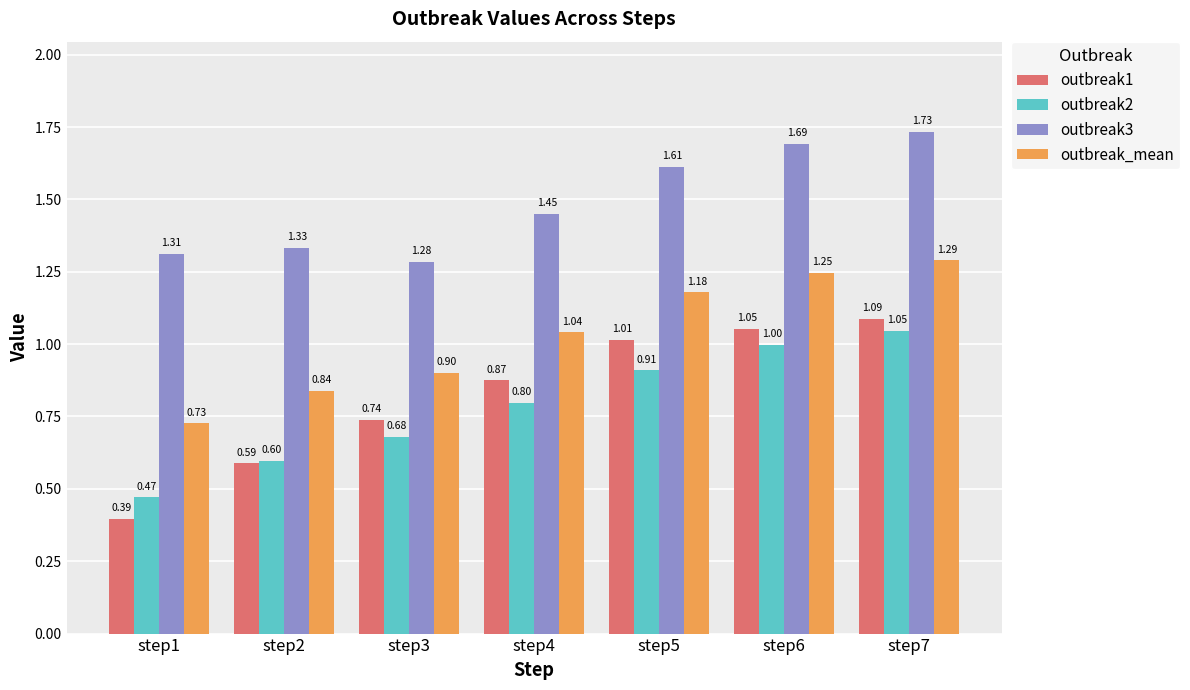

How many groups of bars are there?

7